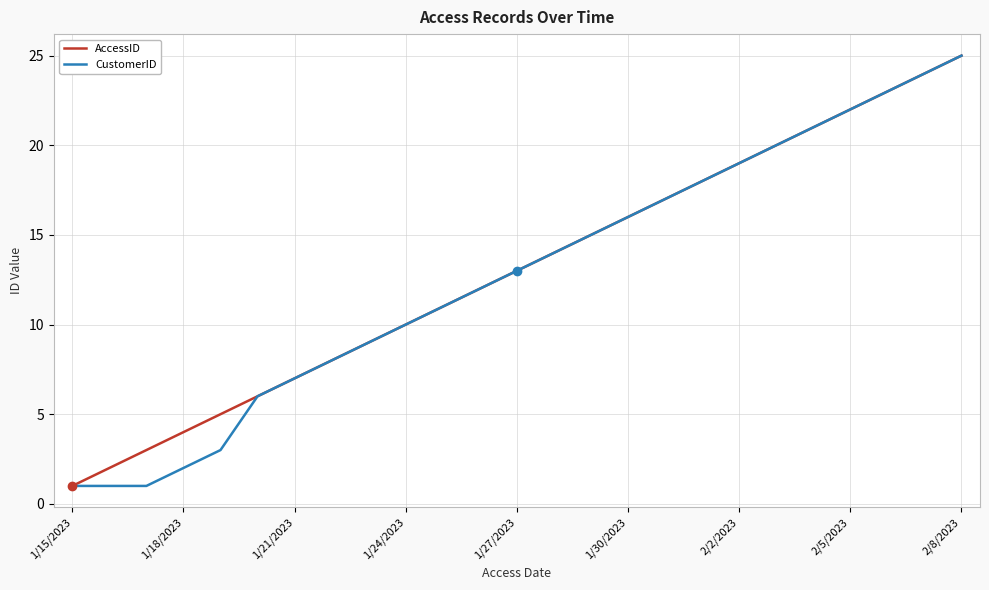

Reading right to left, what are all the values shown in this chart?

AccessID: 25	24	23	22	21	20	19	18	17	16	15	14	13	12	11	10	9	8	7	6	5	4	3	2	1
CustomerID: 25	24	23	22	21	20	19	18	17	16	15	14	13	12	11	10	9	8	7	6	3	2	1	1	1